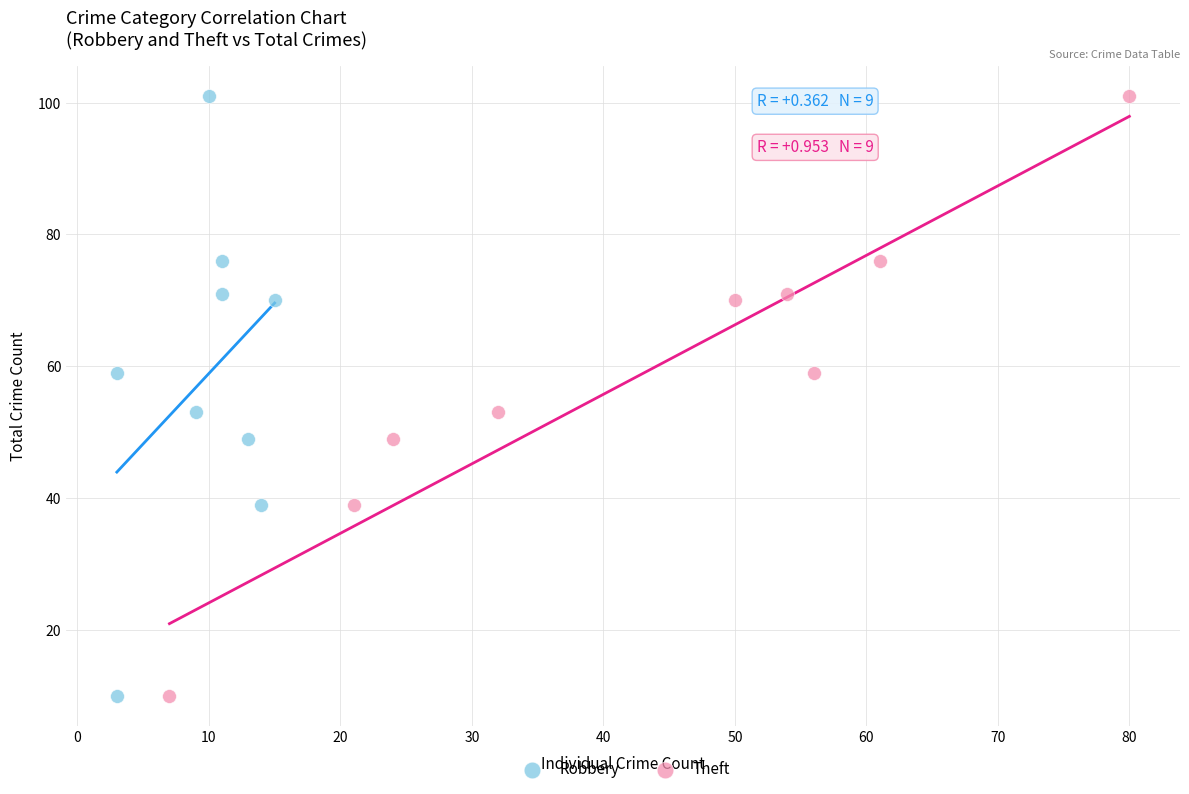

What are all the series names shown in the legend?

Robbery, Theft